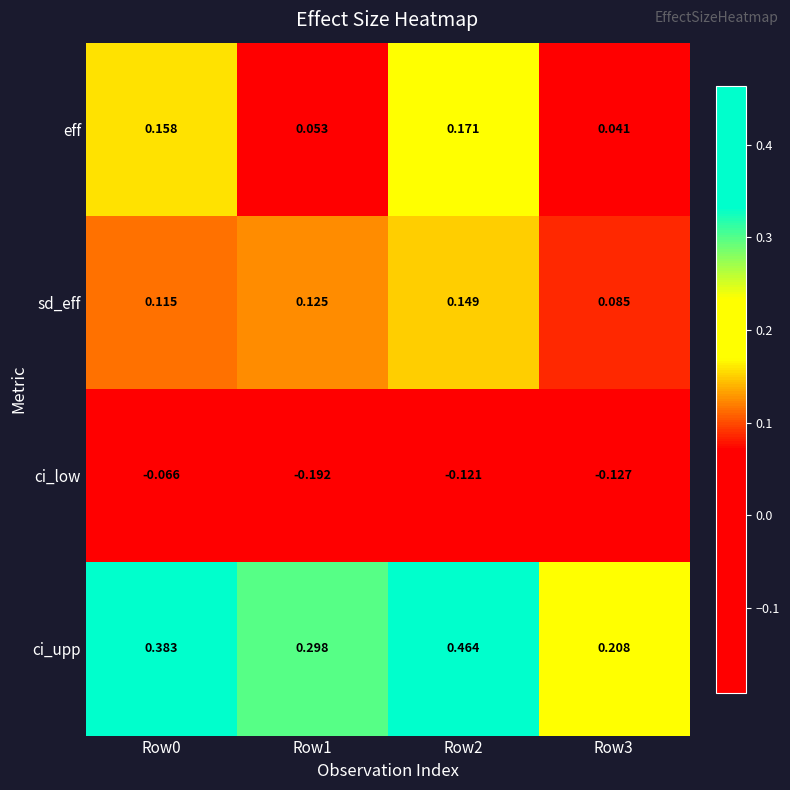

Rank the series at Row3 from highest to lowest value.

ci_upp, sd_eff, eff, ci_low